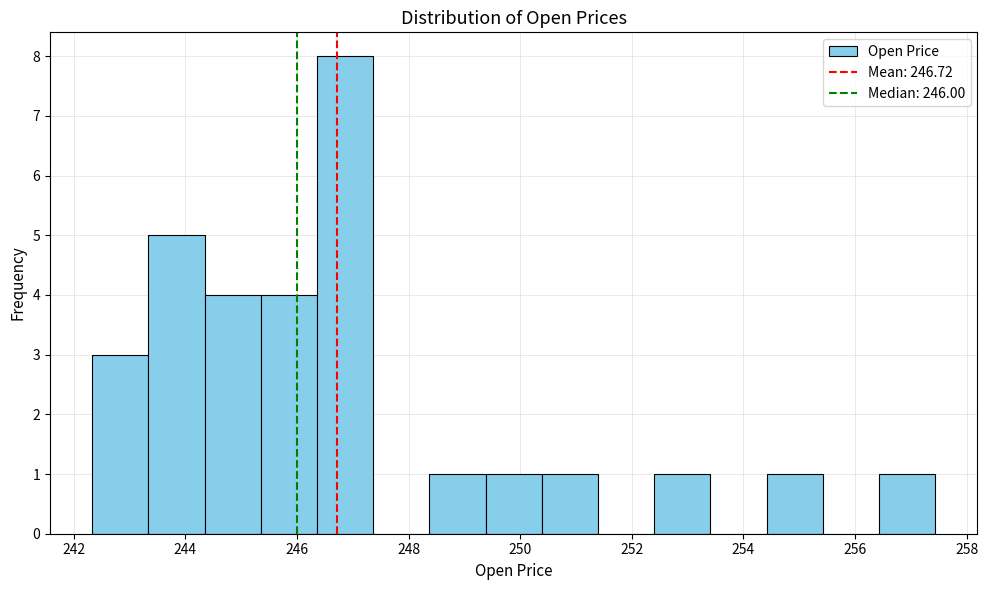

Over which range of the x-axis is the bar tallest?

246.4 to 247.4